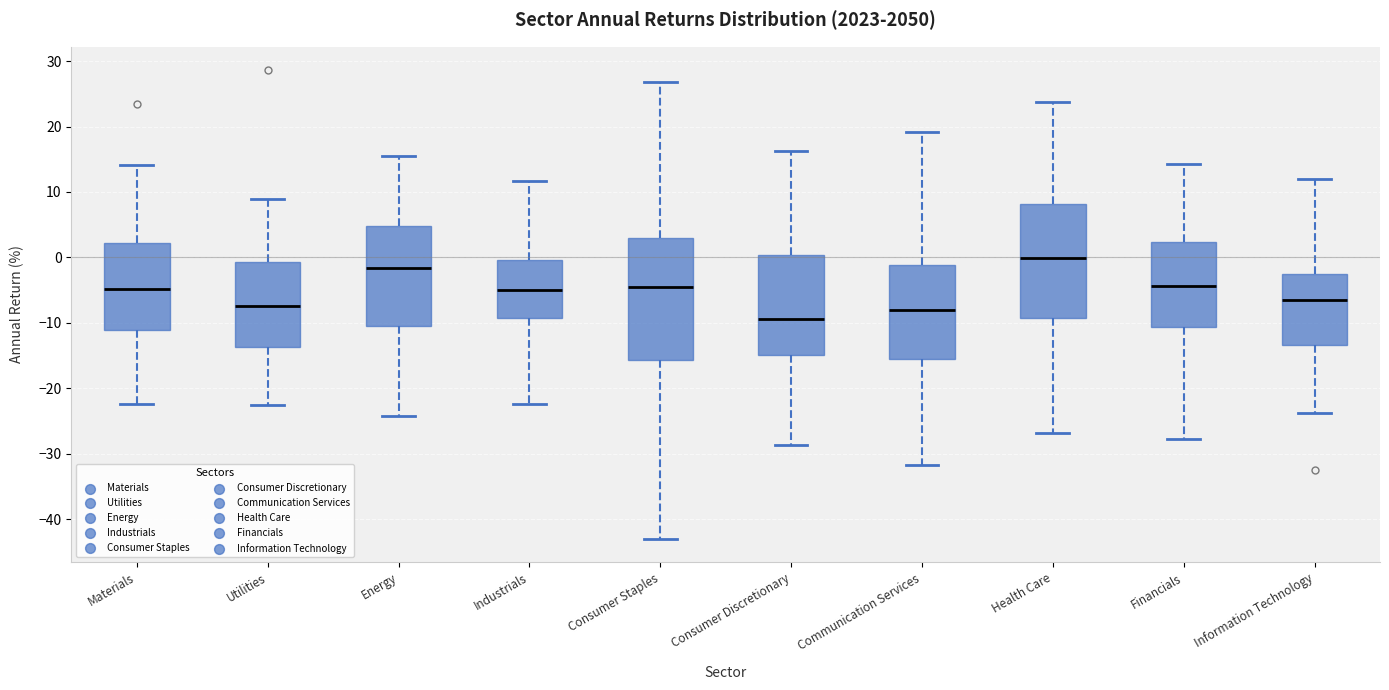

Which box's median line is the highest?

Health Care